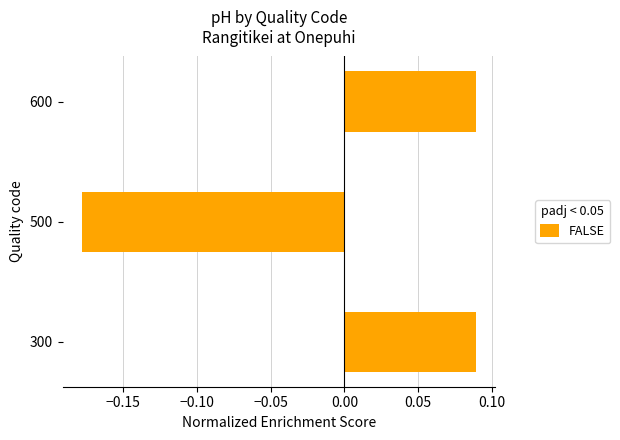

The chart shows a value of -0.3 at 500. True or false?

False